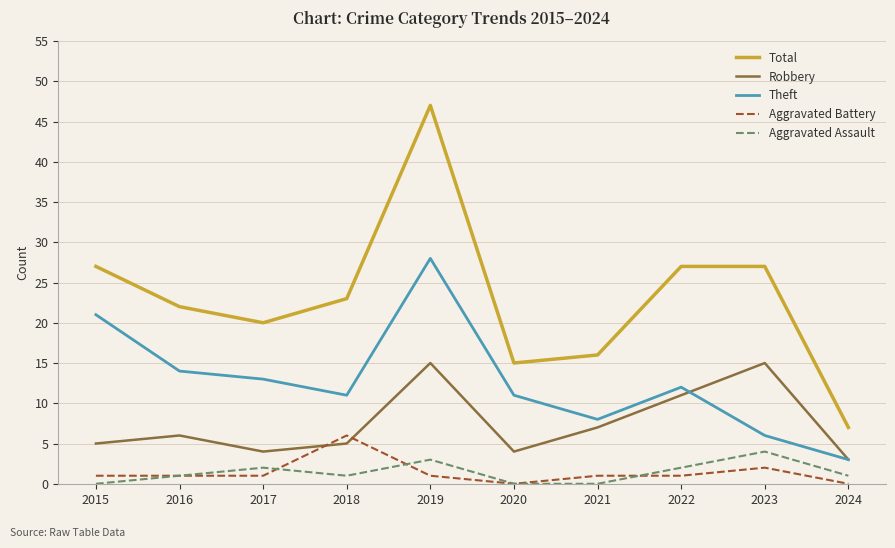

What is the spread (max minus min) of values at 2022?

26